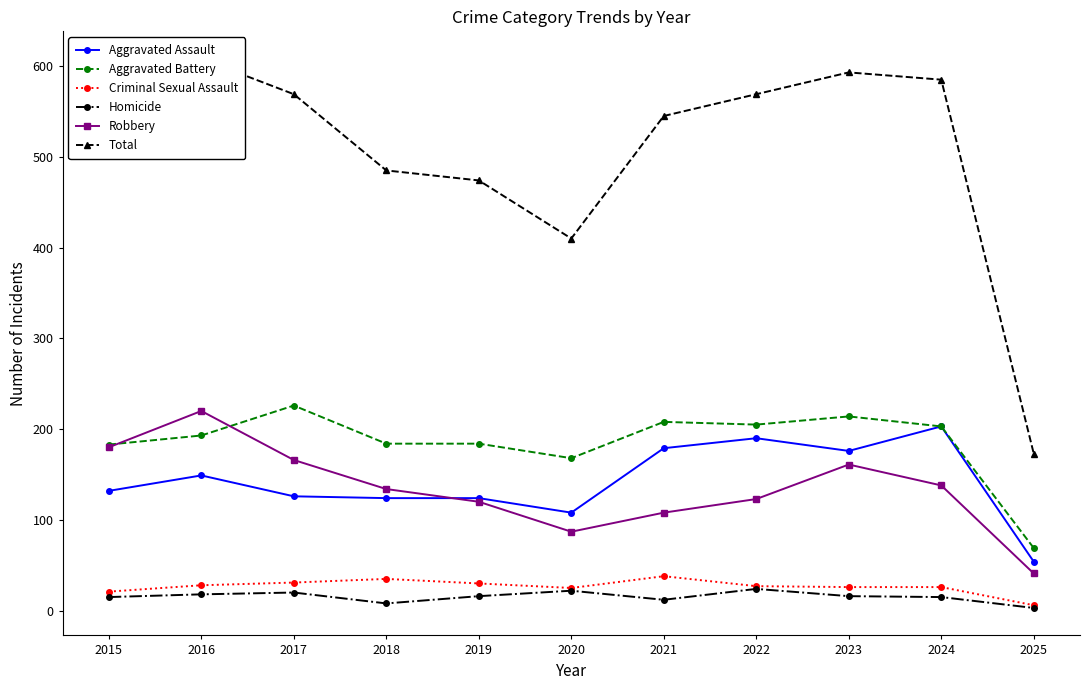

What are all the series names shown in the legend?

Aggravated Assault, Aggravated Battery, Criminal Sexual Assault, Homicide, Robbery, Total